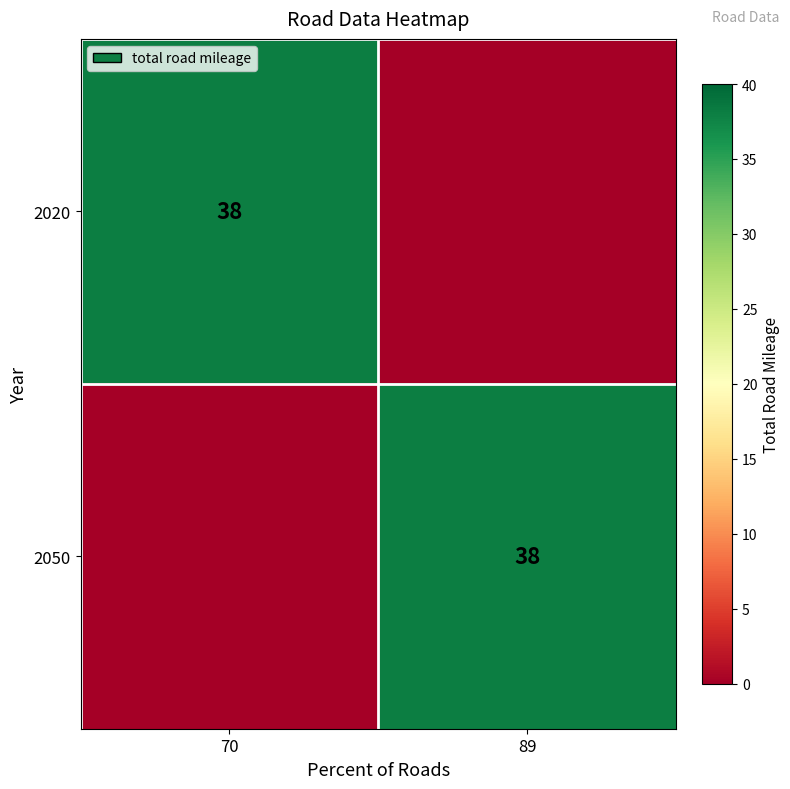

True or false: 2020 has a value of 38 at 70.

True